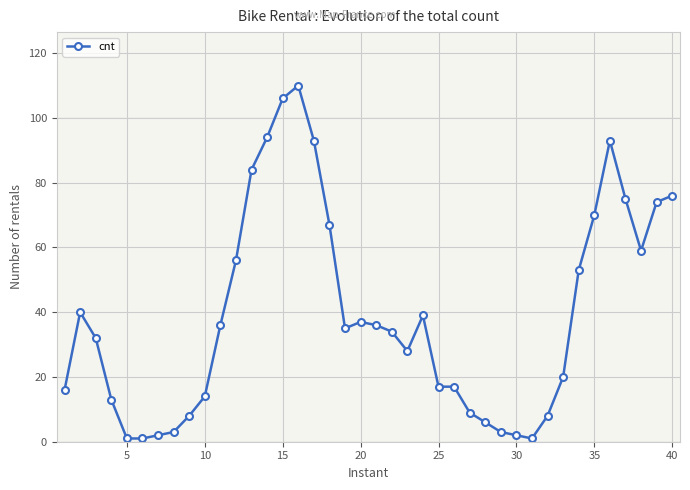

What is the greatest value displayed?

110